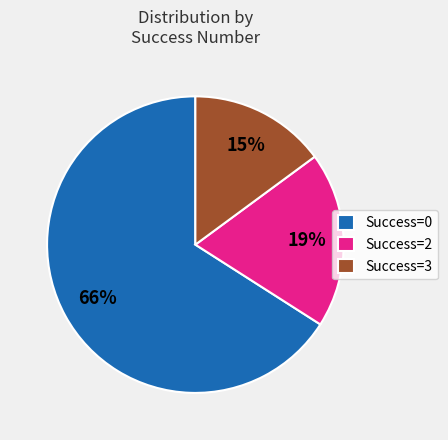

To the nearest percent, what percentage of the pie is Success=3?

15%